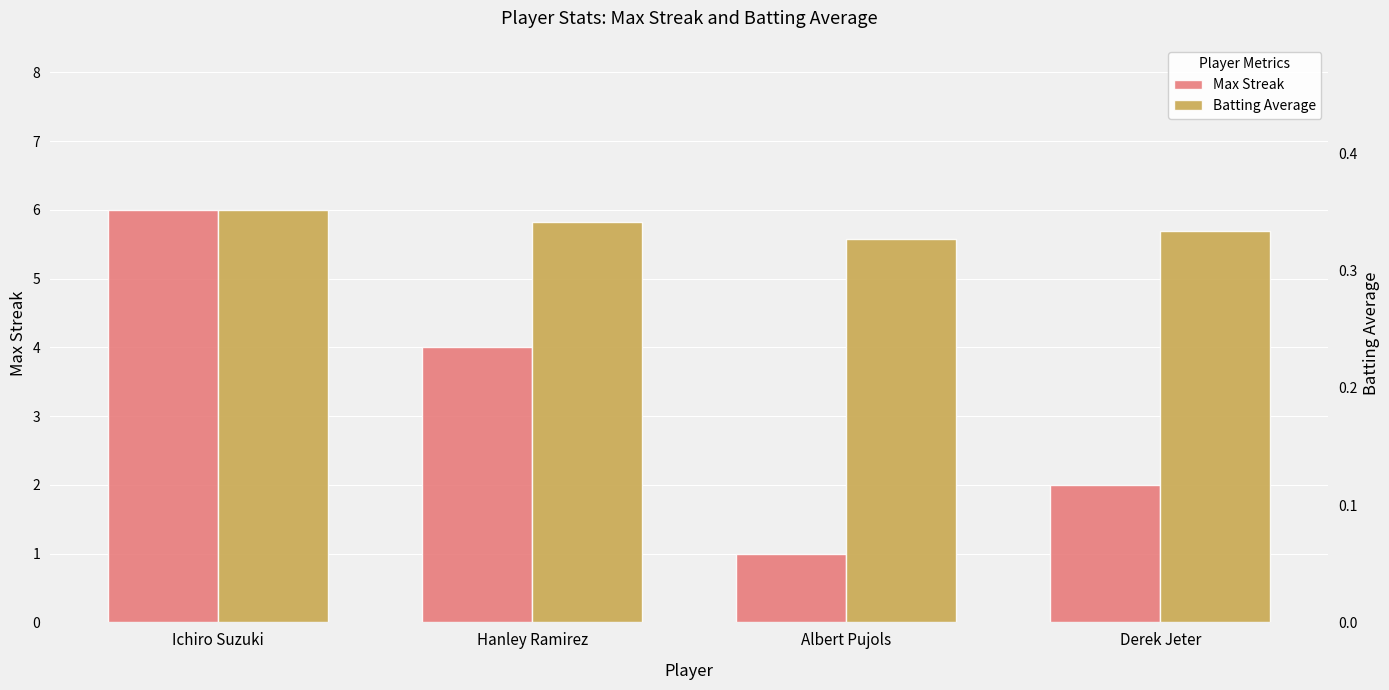

At how many categories does at least one series exceed 3?

2